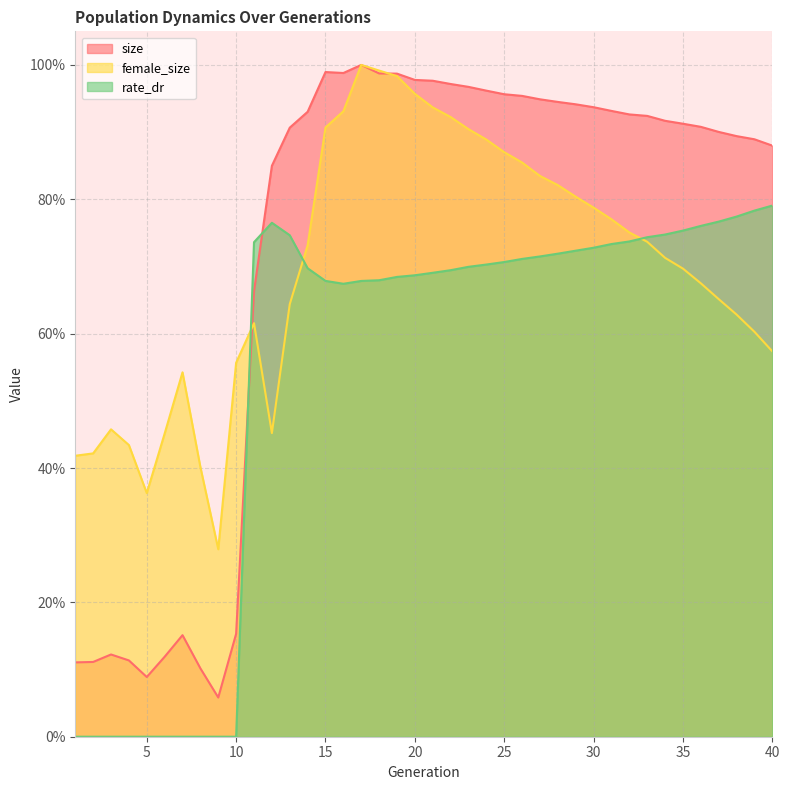

In female_size, how many points are lower than both neighbors (excluding endpoints)?

3